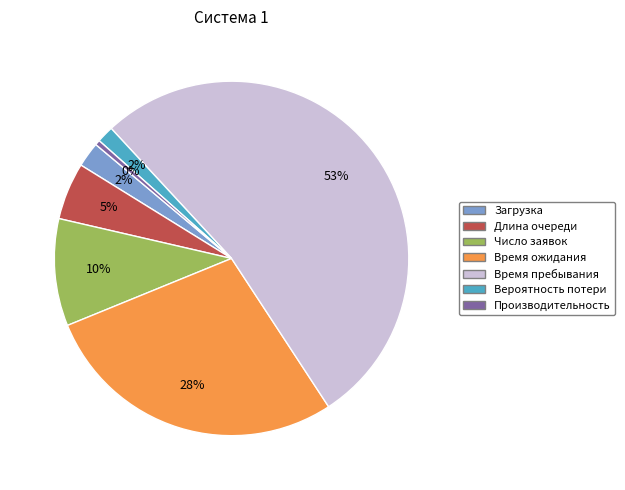

Which category has the biggest portion of the pie?

Время пребывания